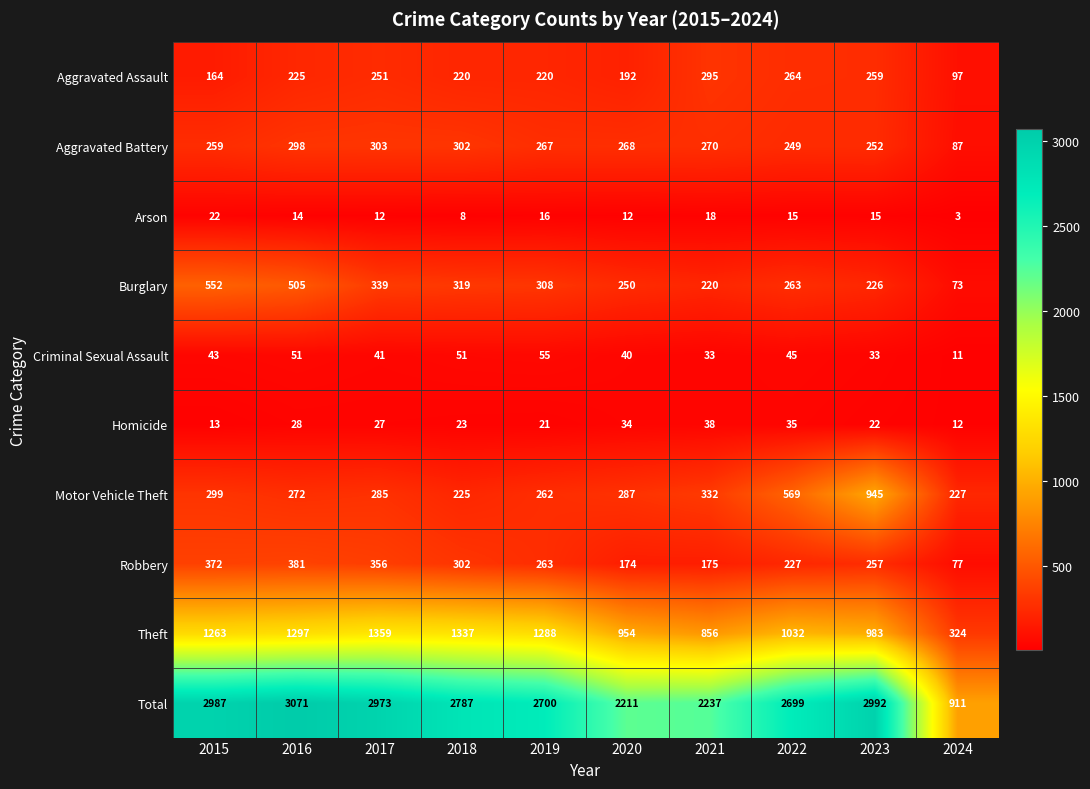

At which label does Aggravated Battery first exceed 268?

2016